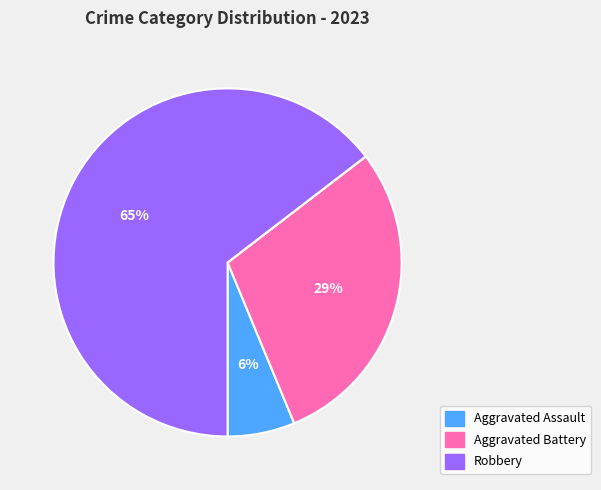

To the nearest percent, what is the difference between the largest and smallest slice percentages?

65%